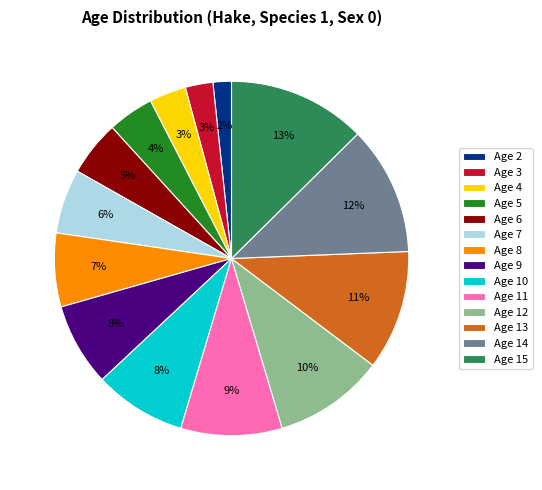

Which slice is the largest?

Age 15